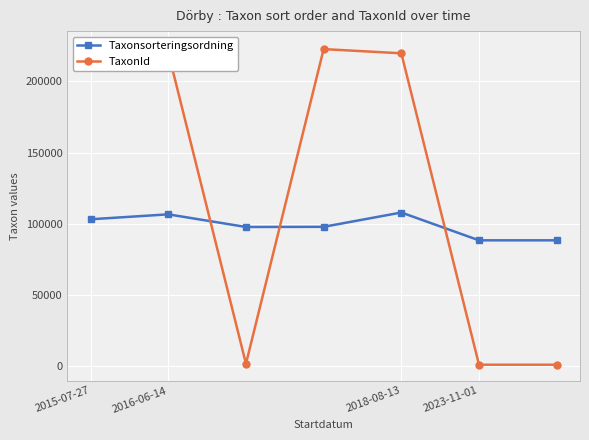

True or false: Taxonsorteringsordning has more than 2 interior local peaks.

False